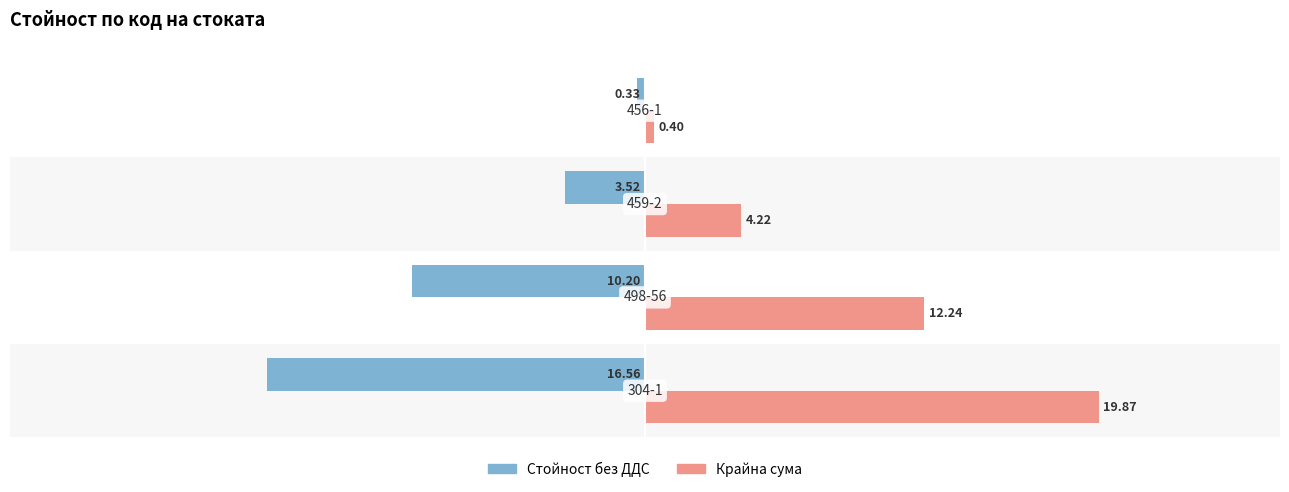

What is the difference between the second highest and minimum values in the Стойност без ДДС series?

13.0